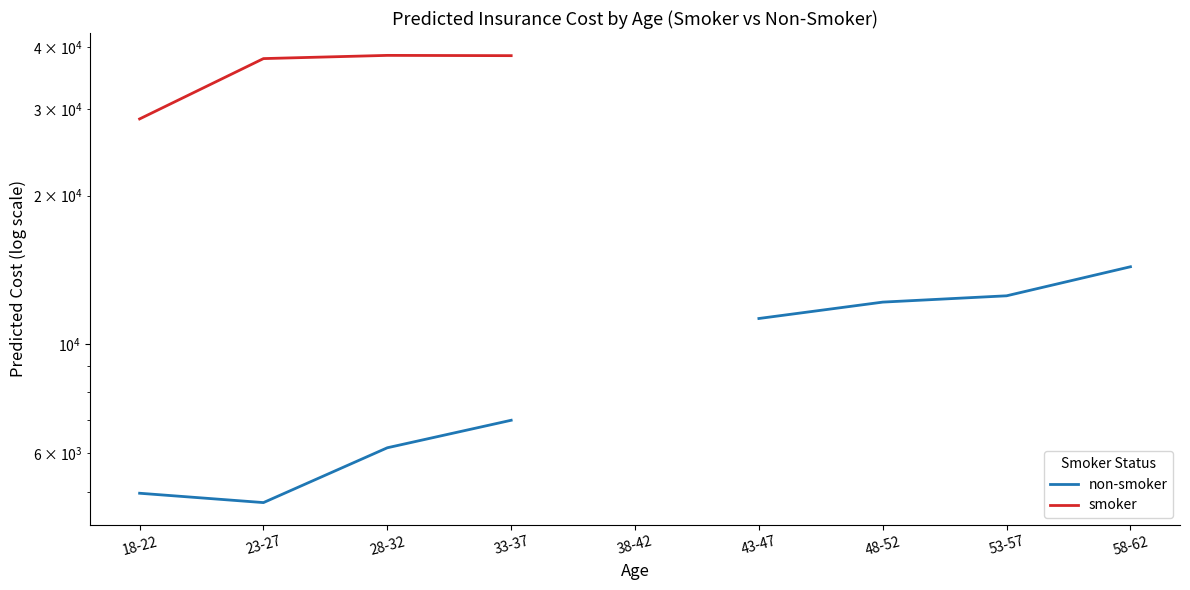

What is the difference between the second highest and second lowest values in the non-smoker series?

7548.1